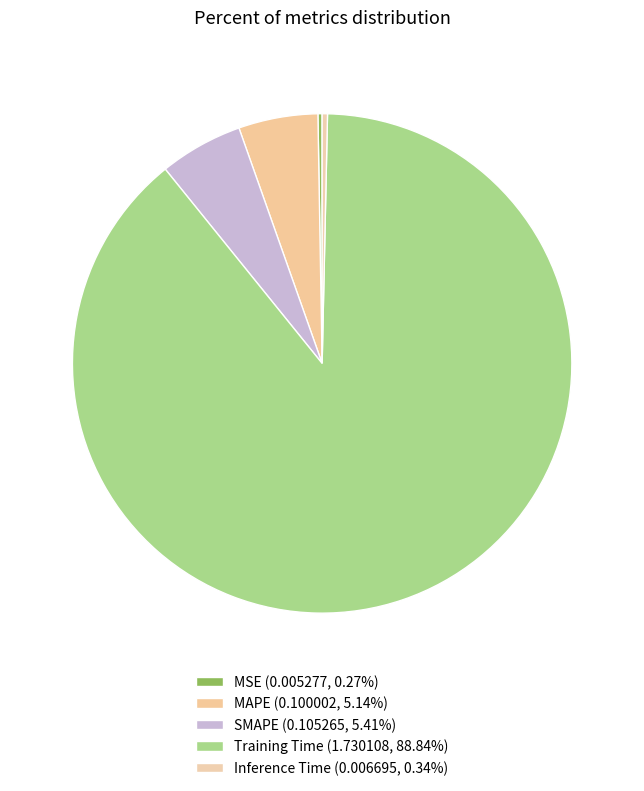

How many segments does this pie chart have?

5